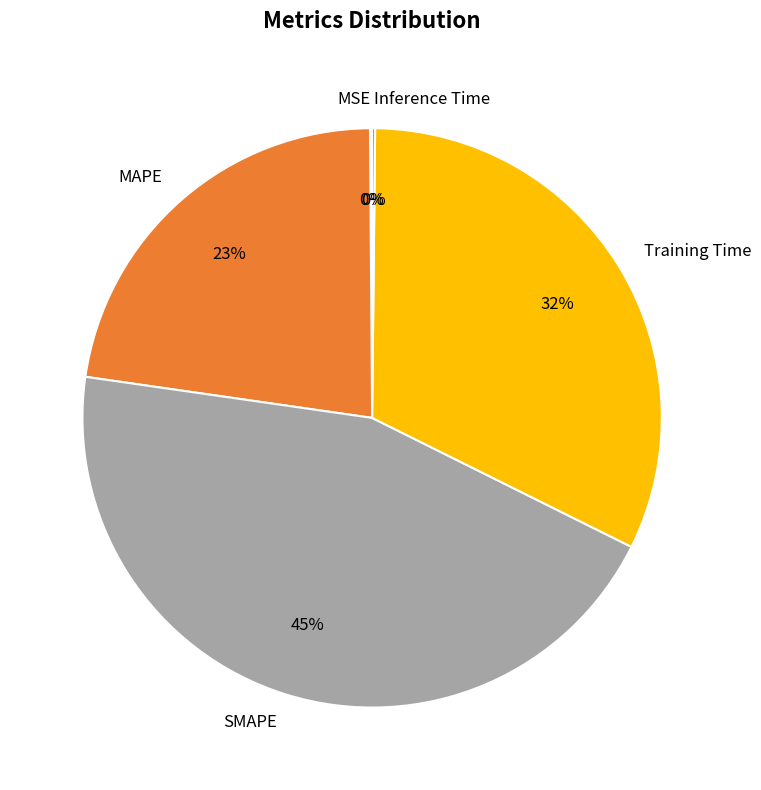

The Training Time slice represents 32% of the pie. True or false?

True